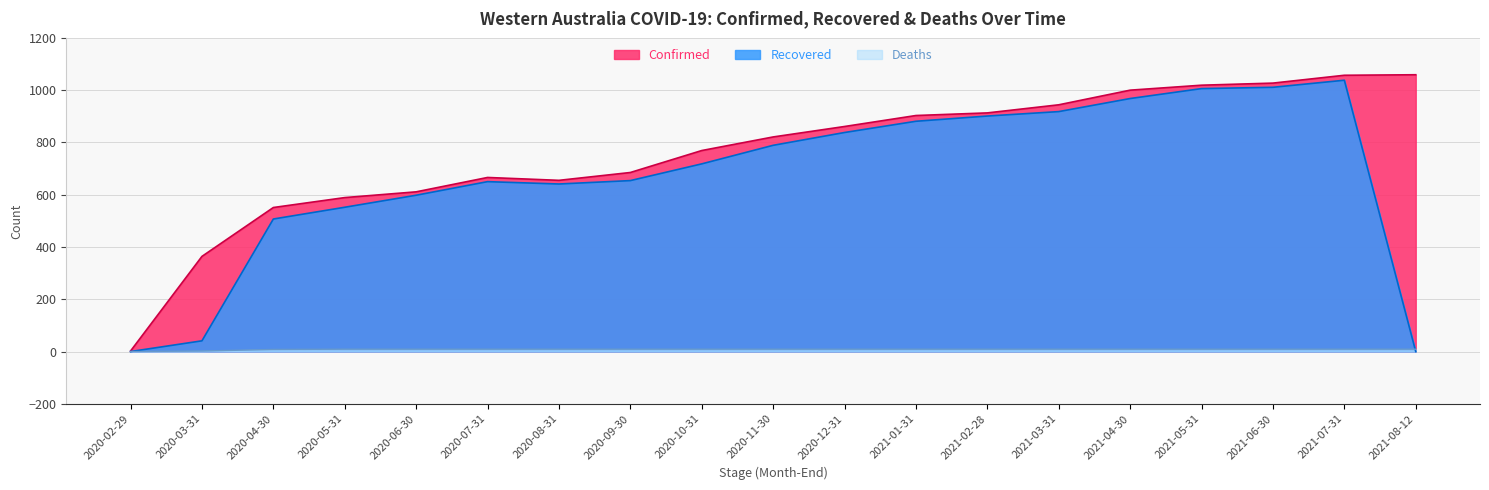

Rank the categories by Confirmed value from highest to lowest.

2021-08-12, 2021-07-31, 2021-06-30, 2021-05-31, 2021-04-30, 2021-03-31, 2021-02-28, 2021-01-31, 2020-12-31, 2020-11-30, 2020-10-31, 2020-09-30, 2020-07-31, 2020-08-31, 2020-06-30, 2020-05-31, 2020-04-30, 2020-03-31, 2020-02-29